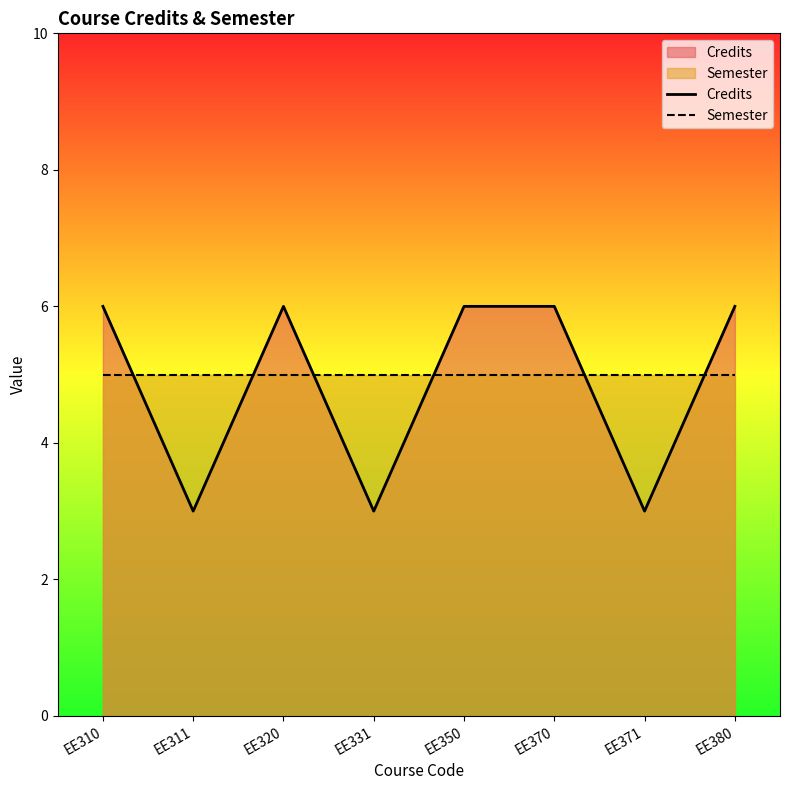

Which category has the highest value in the Credits series?

EE310